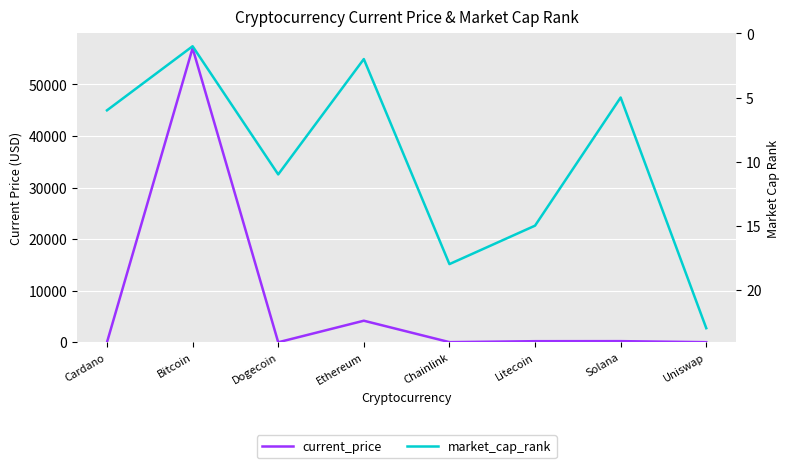

Reading left to right, transcribe all the data shown in this chart.

current_price: 1.8	57049.0	0.2	4180.3	26.9	210.8	220.3	21.5
market_cap_rank: 6.0	1.0	11.0	2.0	18.0	15.0	5.0	23.0